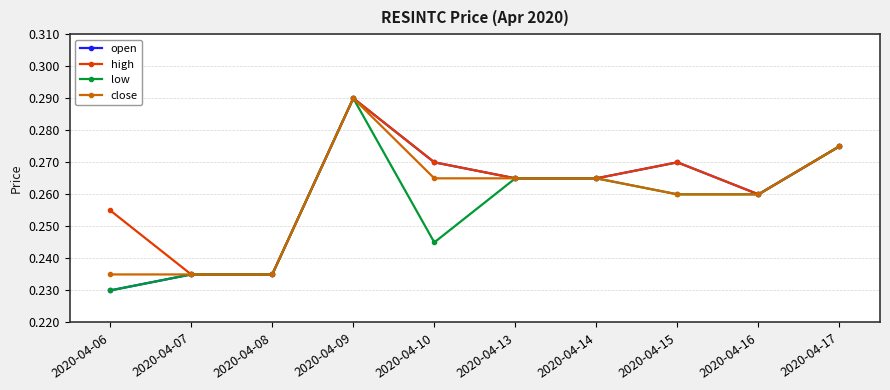

What is the sum of all high values?

2.6